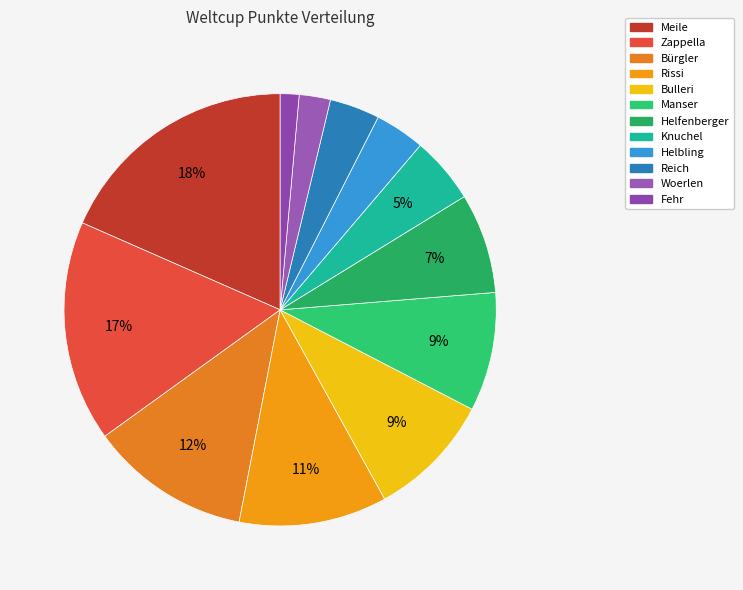

Rank the categories by value from highest to lowest.

Meile, Zappella, Bürgler, Rissi, Bulleri, Manser, Helfenberger, Knuchel, Helbling, Reich, Woerlen, Fehr